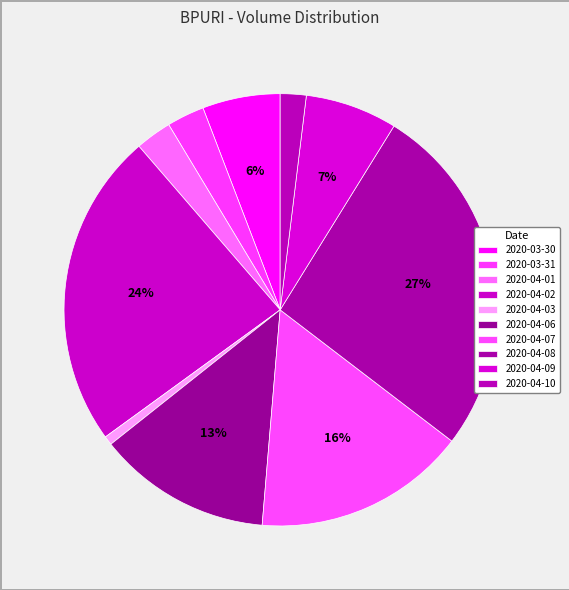

Which has a higher value, 2020-04-10 or 2020-03-31?

2020-03-31